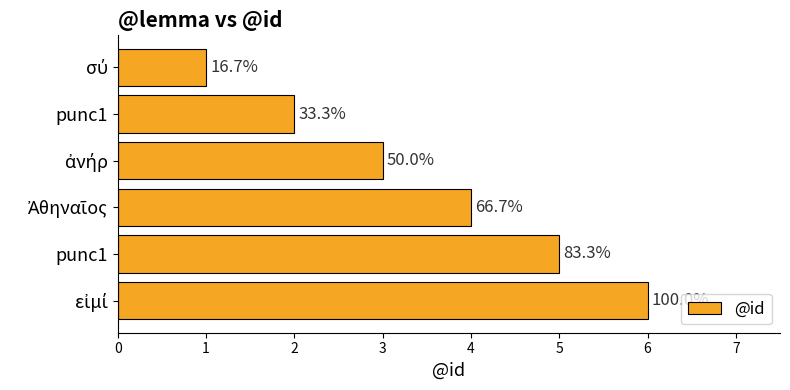

Does the chart contain any negative values?

No